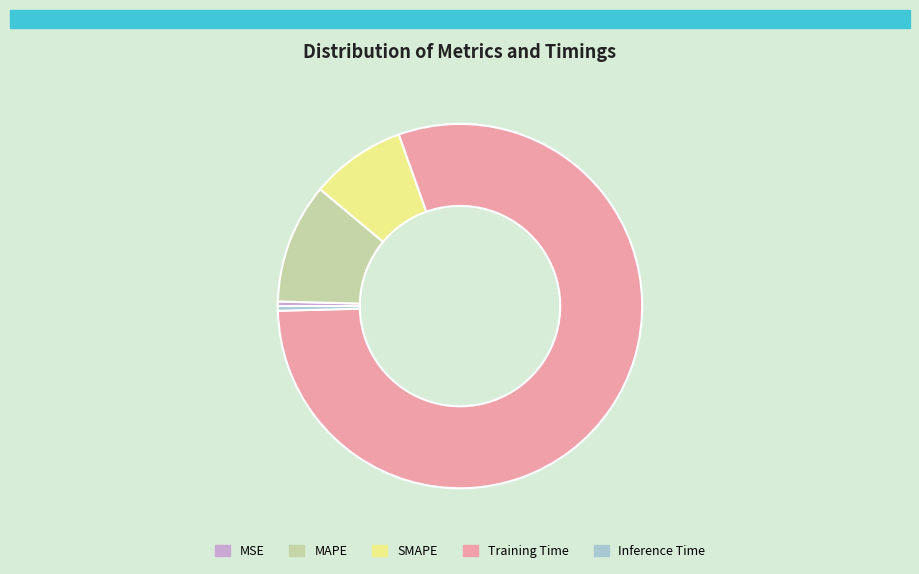

What is the largest slice in the pie chart?

Training Time